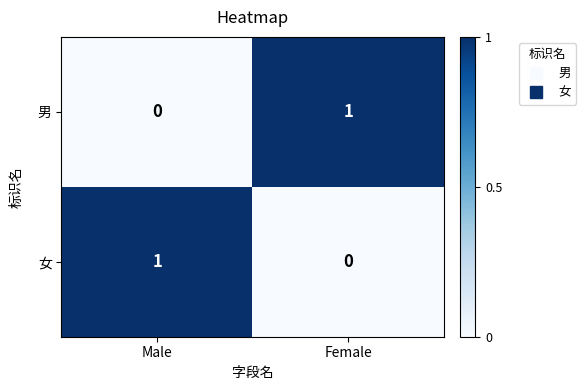

The 女 series shows 1 at Male. True or false?

True